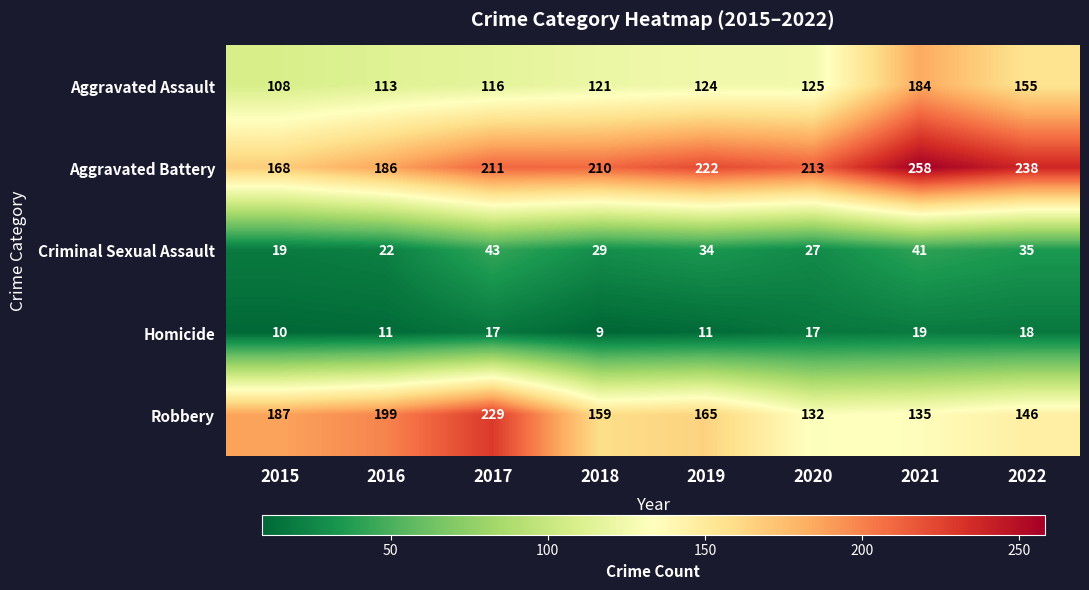

What is the greatest value displayed?

258